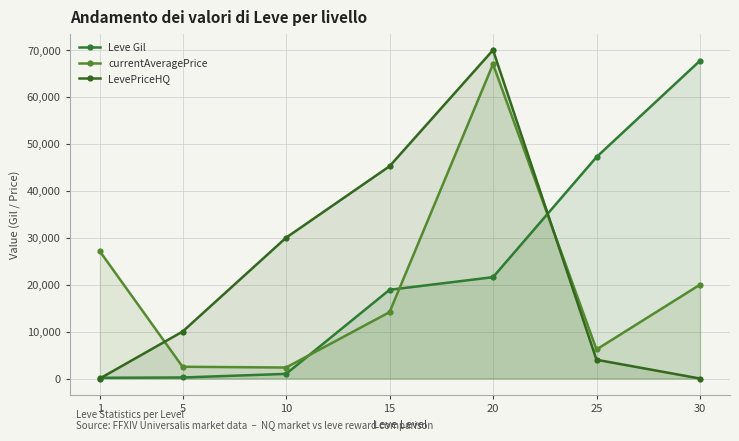

What is the maximum value for LevePriceHQ?

69999